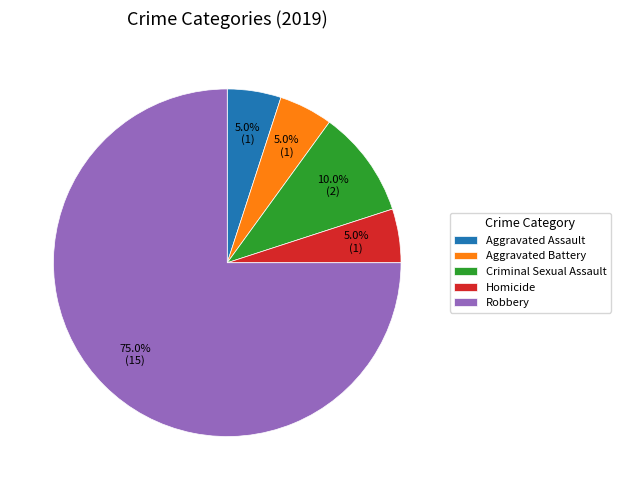

Does Aggravated Assault represent more than half of the total?

No